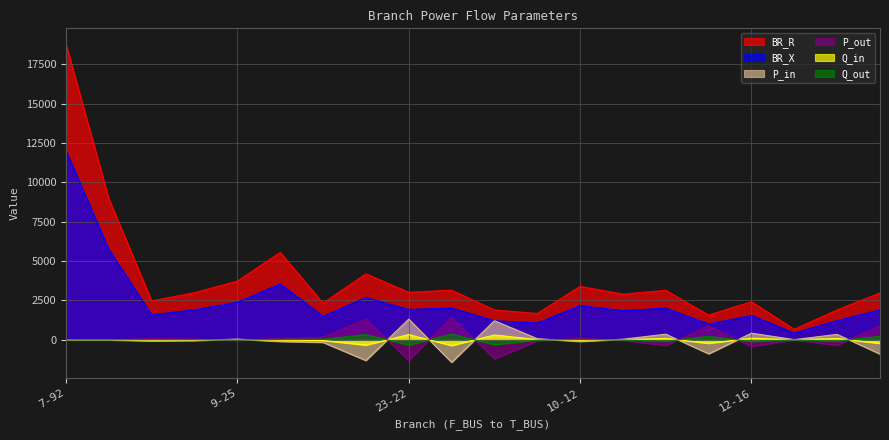

True or false: Q_out and BR_X cross at least once.

False